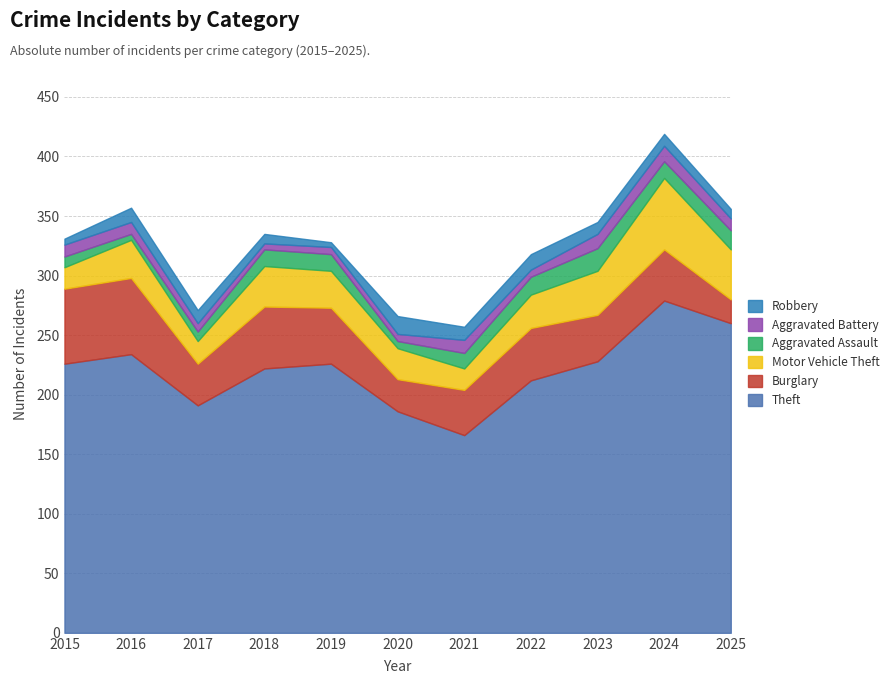

What is the average value of the Theft series?

221